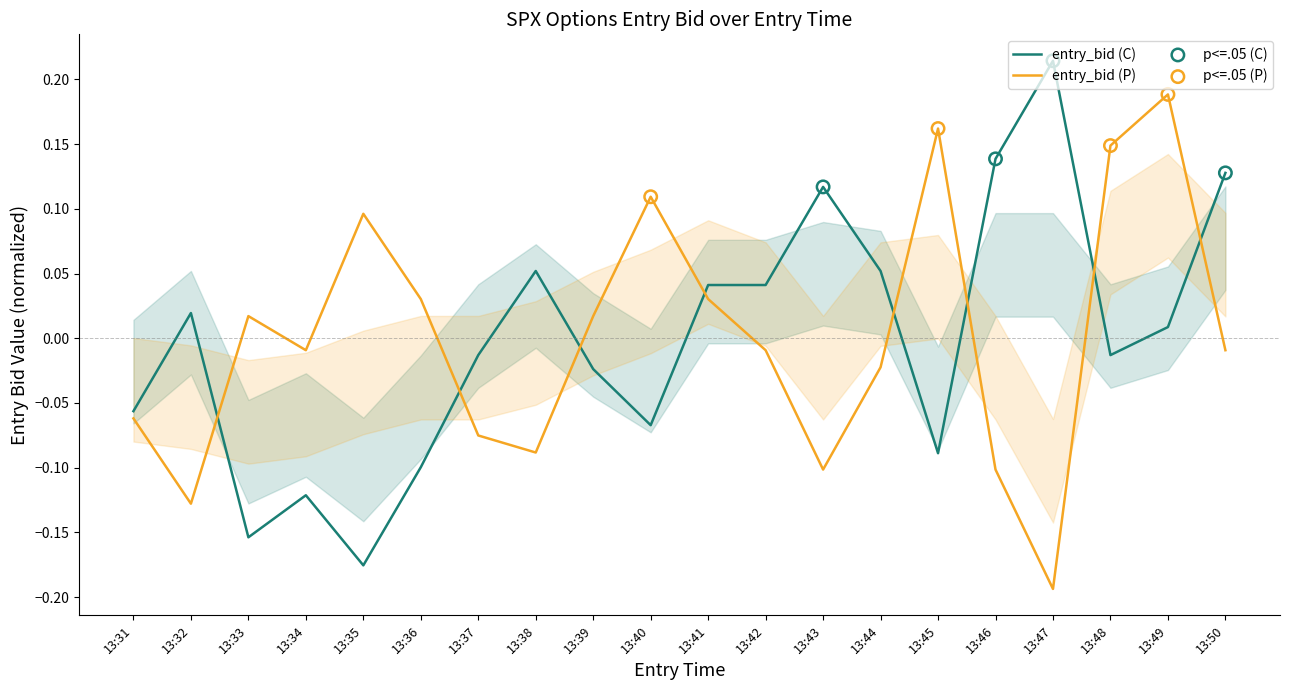

What are all the series names shown in the legend?

entry_bid (C), entry_bid (P)